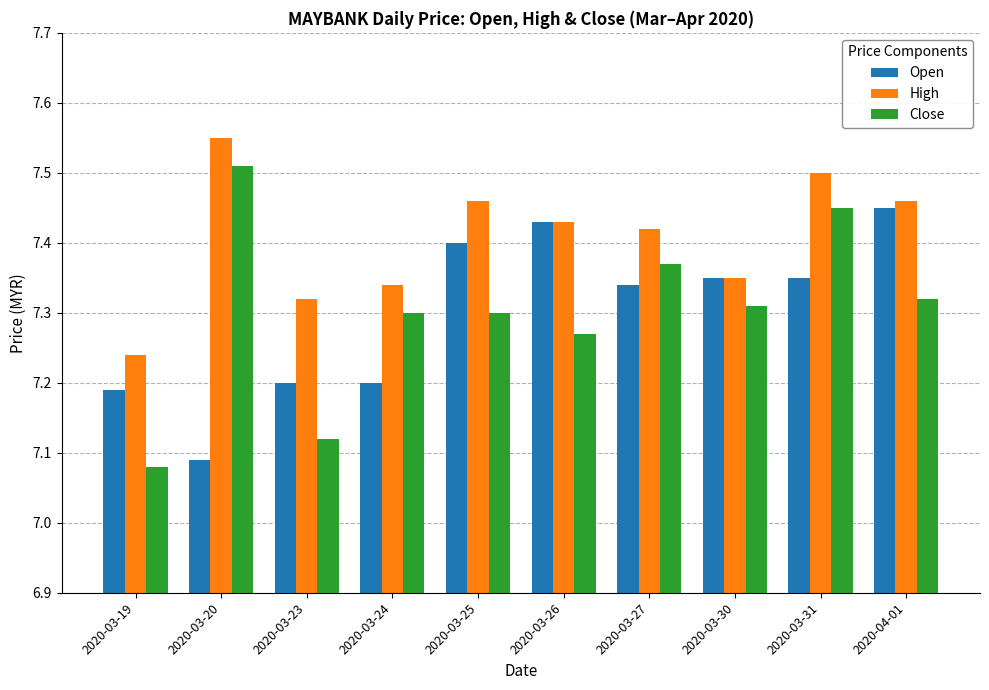

What is the sum of the Open values at 2020-03-26 and 2020-03-20?

14.5